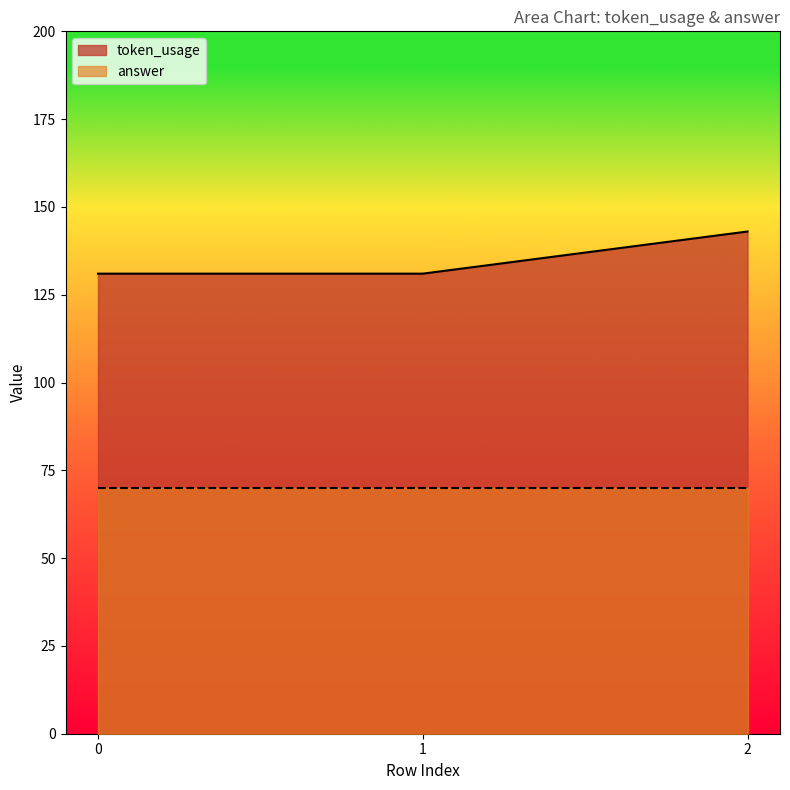

Is it true that the value at 0 is 205?

False